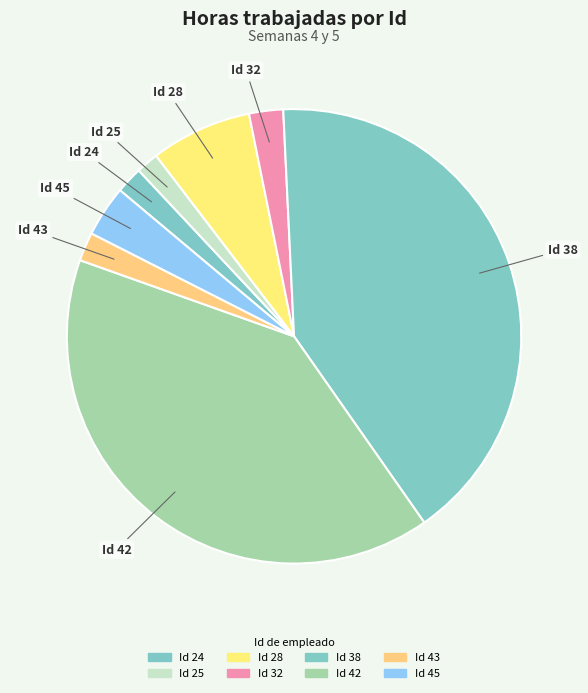

Is it true that Id 38 is 49% of the pie?

False